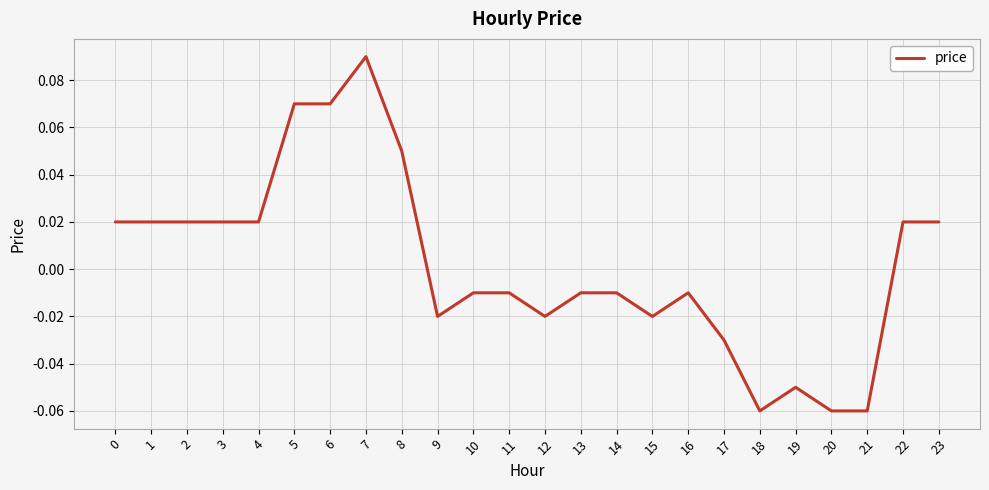

True or false: the data shows -0.0 at 21.

False